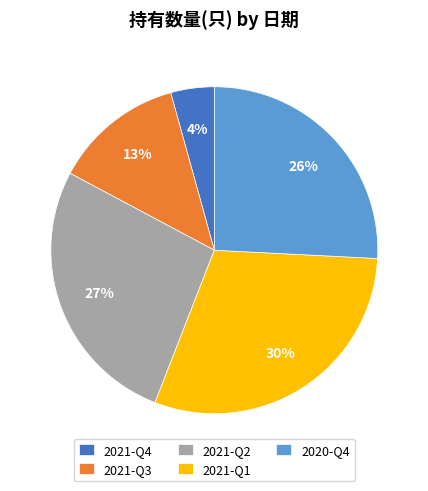

Which slice is the largest?

2021-Q1